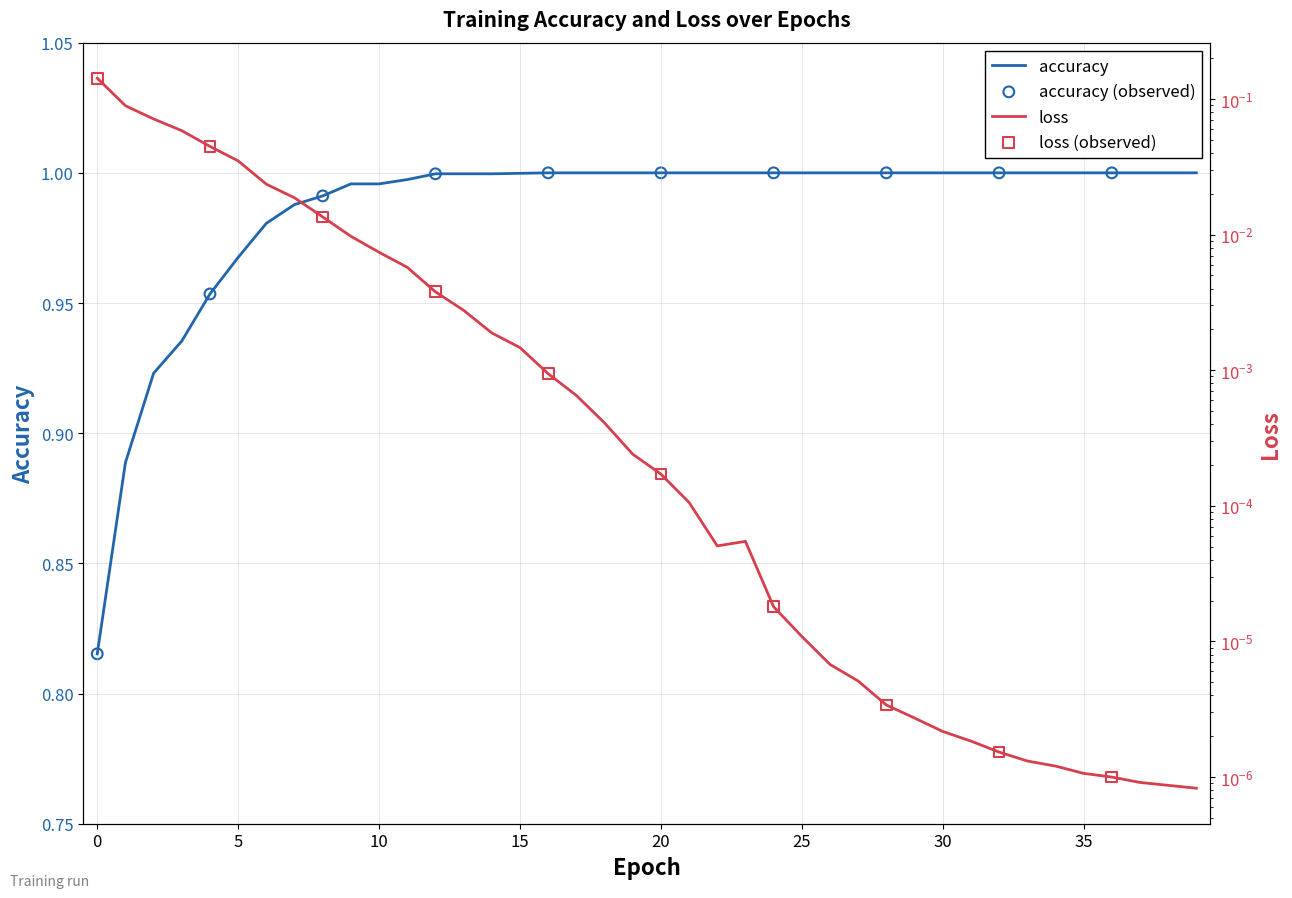

What are all the series names shown in the legend?

accuracy, loss